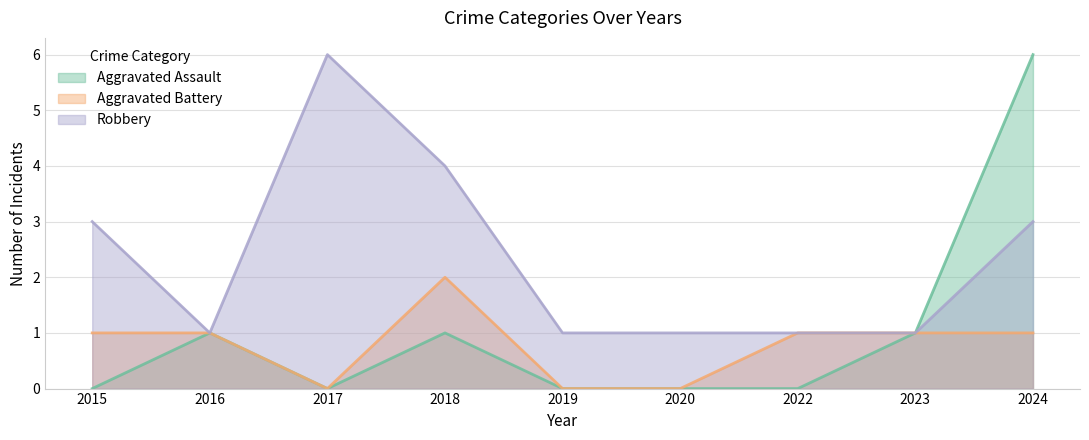

Rank the categories by Aggravated Assault value from lowest to highest.

2015, 2017, 2019, 2020, 2022, 2016, 2018, 2023, 2024